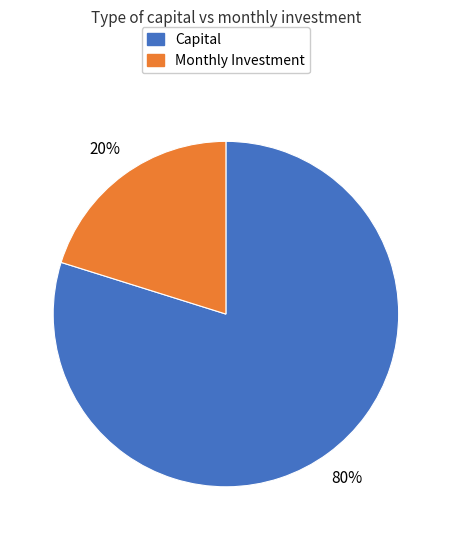

To the nearest percent, what is the average slice percentage?

50%